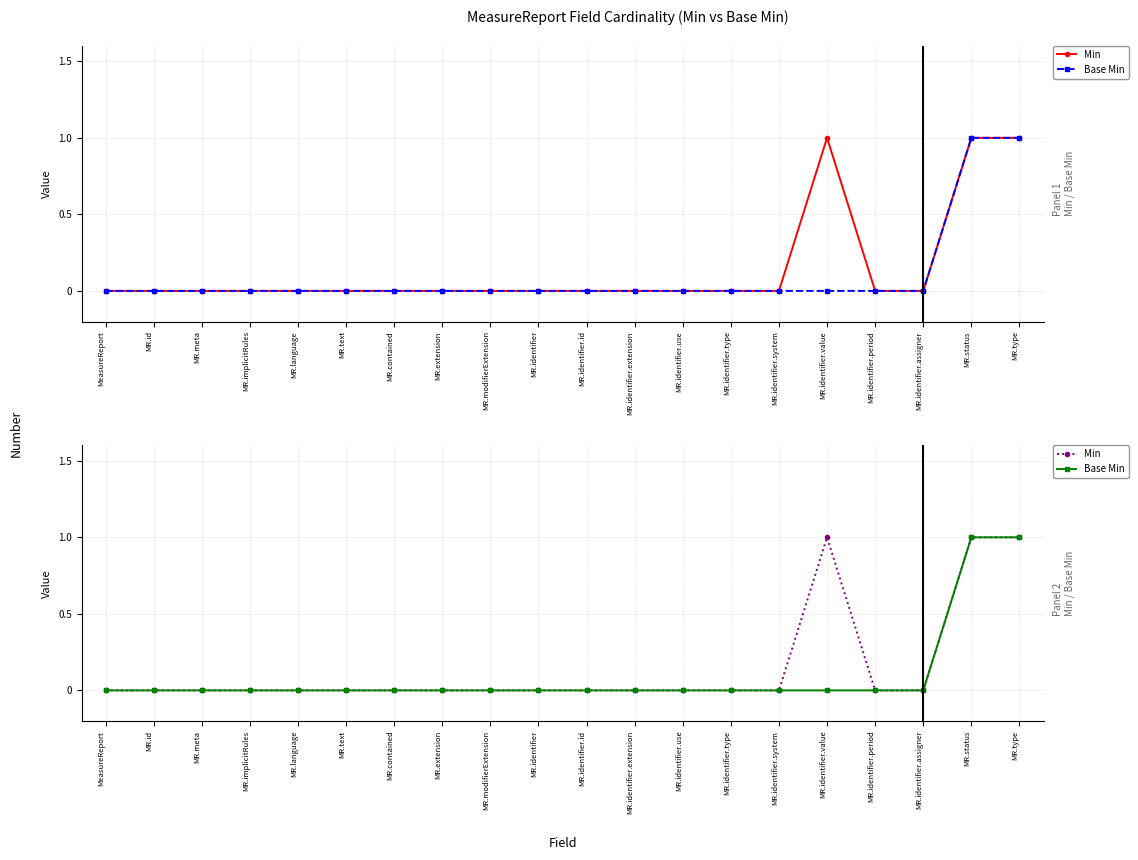

Reading left to right, extract all data points from this chart.

Min: MeasureReport=0	MR.id=0	MR.meta=0	MR.implicitRules=0	MR.language=0	MR.text=0	MR.contained=0	MR.extension=0	MR.modifierExtension=0	MR.identifier=0	MR.identifier.id=0	MR.identifier.extension=0	MR.identifier.use=0	MR.identifier.type=0	MR.identifier.system=0	MR.identifier.value=1	MR.identifier.period=0	MR.identifier.assigner=0	MR.status=1	MR.type=1
Base Min: MeasureReport=0	MR.id=0	MR.meta=0	MR.implicitRules=0	MR.language=0	MR.text=0	MR.contained=0	MR.extension=0	MR.modifierExtension=0	MR.identifier=0	MR.identifier.id=0	MR.identifier.extension=0	MR.identifier.use=0	MR.identifier.type=0	MR.identifier.system=0	MR.identifier.value=0	MR.identifier.period=0	MR.identifier.assigner=0	MR.status=1	MR.type=1